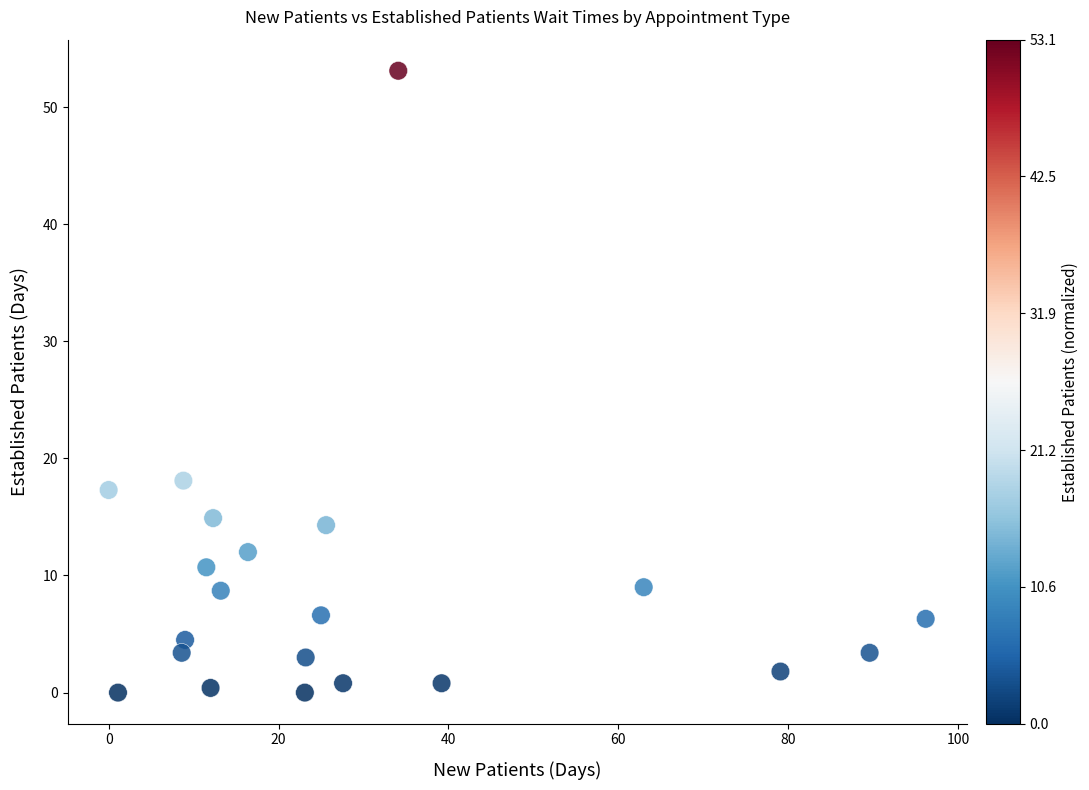

What Y value in the scatter plot is closest to 26?

18.1